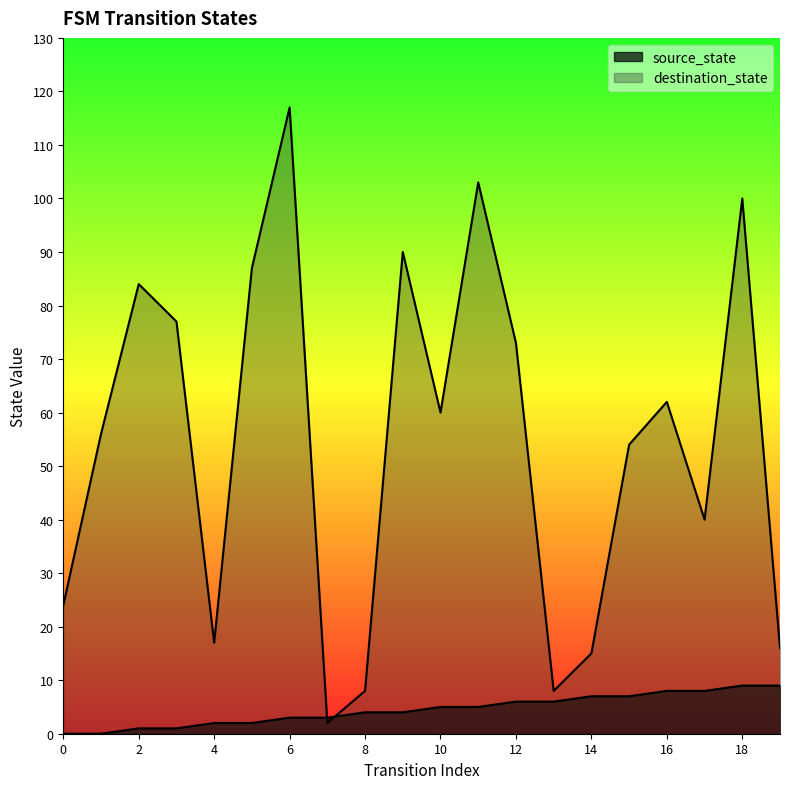

What is the sum of all source_state values?

90